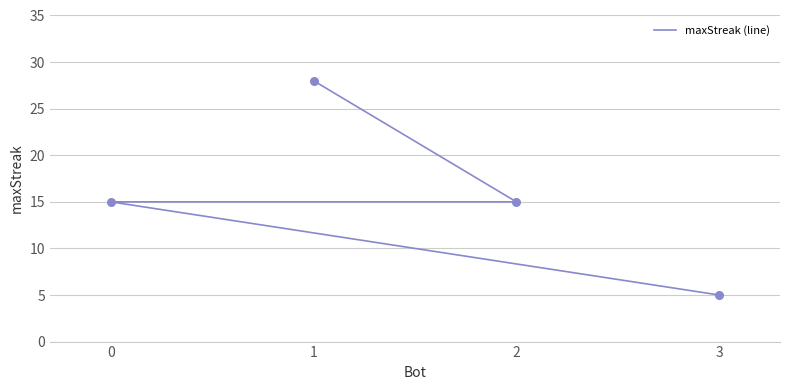

Approximately how many times larger is the value at 2 compared to 0?

1.0